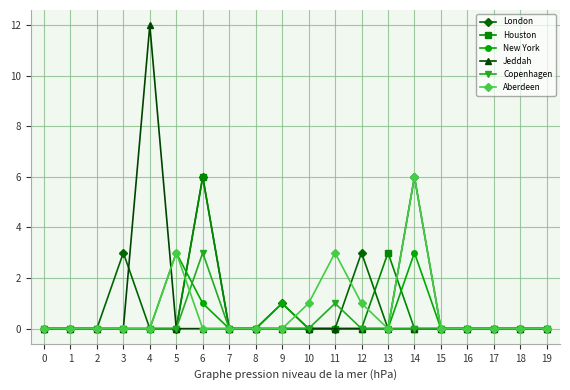

The New York series shows 1 at 2. True or false?

False